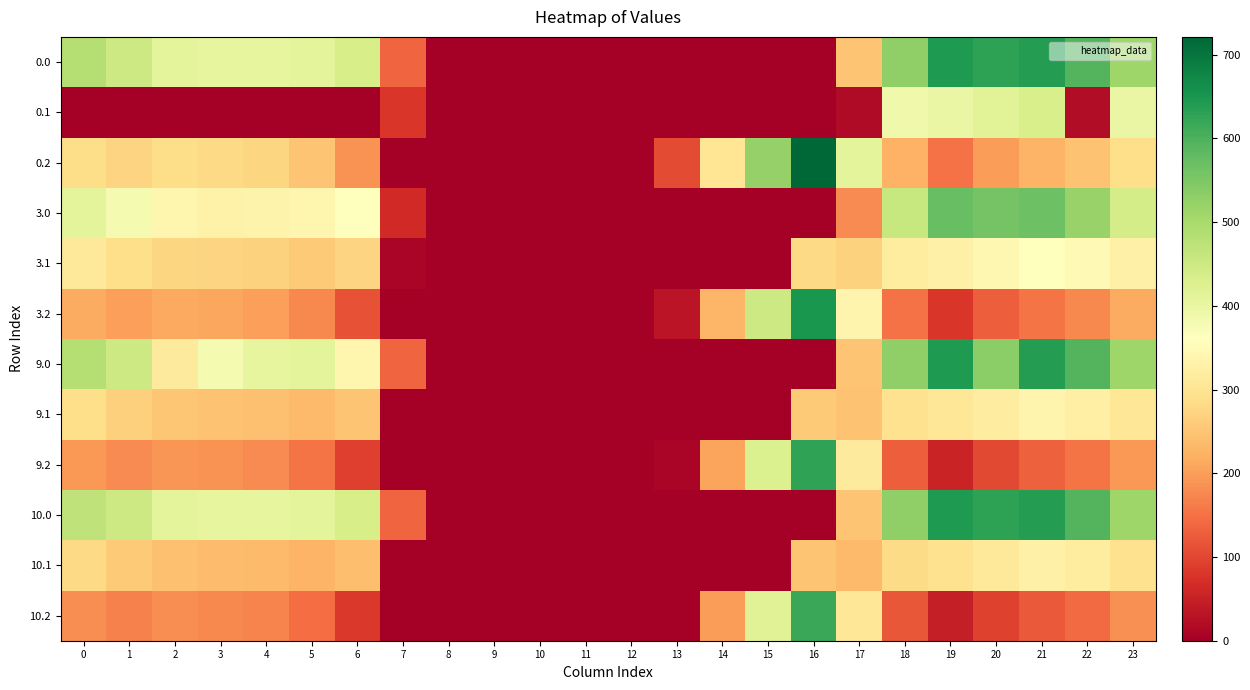

Reading right to left, what are all the values shown in this chart?

0.0: 23=511.3	22=592.3	21=638.4	20=629.9	19=644.5	18=529.6	17=250.3	16=0.0	15=0.0	14=0.0	13=0.0	12=0.0	11=0.0	10=0.0	9=0.0	8=0.0	7=136.4	6=435.0	5=410.8	4=404.9	3=404.4	2=410.3	1=449.5	0=482.0
0.1: 23=399.4	22=19.9	21=432.4	20=414.5	19=399.7	18=388.5	17=18.1	16=0.0	15=0.0	14=0.0	13=0.0	12=0.0	11=0.0	10=0.0	9=0.0	8=0.0	7=81.6	6=0.0	5=0.0	4=0.0	3=0.0	2=0.0	1=0.0	0=0.0
0.2: 23=287.5	22=247.4	21=226.4	20=199.2	19=151.1	18=223.1	17=409.5	16=721.2	15=522.2	14=301.9	13=104.4	12=0.0	11=0.0	10=0.0	9=0.0	8=0.0	7=0.0	6=187.1	5=248.1	4=274.4	3=281.0	2=285.5	1=272.7	0=287.1
3.0: 23=439.3	22=520.3	21=566.4	20=557.9	19=572.5	18=457.6	17=178.3	16=0.0	15=0.0	14=0.0	13=0.0	12=0.0	11=0.0	10=0.0	9=0.0	8=0.0	7=64.4	6=363.0	5=338.8	4=332.9	3=332.4	2=338.3	1=379.1	0=410.0
3.1: 23=327.4	22=347.9	21=360.4	20=342.5	19=327.7	18=316.5	17=268.1	16=281.7	15=0.0	14=0.0	13=0.0	12=0.0	11=0.0	10=0.0	9=0.0	8=0.0	7=9.6	6=273.2	5=257.5	4=267.6	3=270.7	2=275.9	1=289.1	0=312.6
3.2: 23=215.5	22=175.4	21=154.4	20=127.2	19=79.1	18=151.1	17=337.5	16=649.2	15=450.2	14=229.9	13=32.4	12=0.0	11=0.0	10=0.0	9=0.0	8=0.0	7=0.0	6=115.1	5=176.1	4=202.4	3=209.0	2=213.5	1=200.7	0=215.1
9.0: 23=511.3	22=592.3	21=638.4	20=534.9	19=644.5	18=529.6	17=250.3	16=0.0	15=0.0	14=0.0	13=0.0	12=0.0	11=0.0	10=0.0	9=0.0	8=0.0	7=136.4	6=340.0	5=410.8	4=404.9	3=379.7	2=315.3	1=449.5	0=482.0
9.1: 23=304.4	22=324.9	21=337.4	20=319.5	19=304.7	18=293.5	17=245.1	16=258.7	15=0.0	14=0.0	13=0.0	12=0.0	11=0.0	10=0.0	9=0.0	8=0.0	7=0.0	6=250.2	5=234.5	4=244.6	3=247.7	2=252.9	1=266.1	0=289.6
9.2: 23=192.5	22=152.4	21=131.4	20=104.2	19=56.1	18=128.1	17=314.5	16=626.2	15=427.2	14=206.9	13=9.4	12=0.0	11=0.0	10=0.0	9=0.0	8=0.0	7=0.0	6=92.1	5=153.1	4=179.4	3=186.0	2=190.5	1=177.7	0=192.1
10.0: 23=511.3	22=592.3	21=638.4	20=629.9	19=644.5	18=529.6	17=250.3	16=0.0	15=0.0	14=0.0	13=0.0	12=0.0	11=0.0	10=0.0	9=0.0	8=0.0	7=136.4	6=435.0	5=410.8	4=404.9	3=404.4	2=410.3	1=449.5	0=469.3
10.1: 23=295.4	22=315.9	21=328.4	20=310.5	19=295.7	18=284.5	17=236.1	16=249.7	15=0.0	14=0.0	13=0.0	12=0.0	11=0.0	10=0.0	9=0.0	8=0.0	7=0.0	6=241.2	5=225.5	4=235.6	3=238.7	2=243.9	1=257.1	0=280.6
10.2: 23=183.5	22=143.4	21=122.4	20=95.2	19=47.1	18=119.1	17=305.5	16=617.2	15=418.2	14=197.9	13=0.4	12=0.0	11=0.0	10=0.0	9=0.0	8=0.0	7=0.0	6=83.1	5=144.1	4=170.4	3=177.0	2=181.5	1=168.7	0=183.1